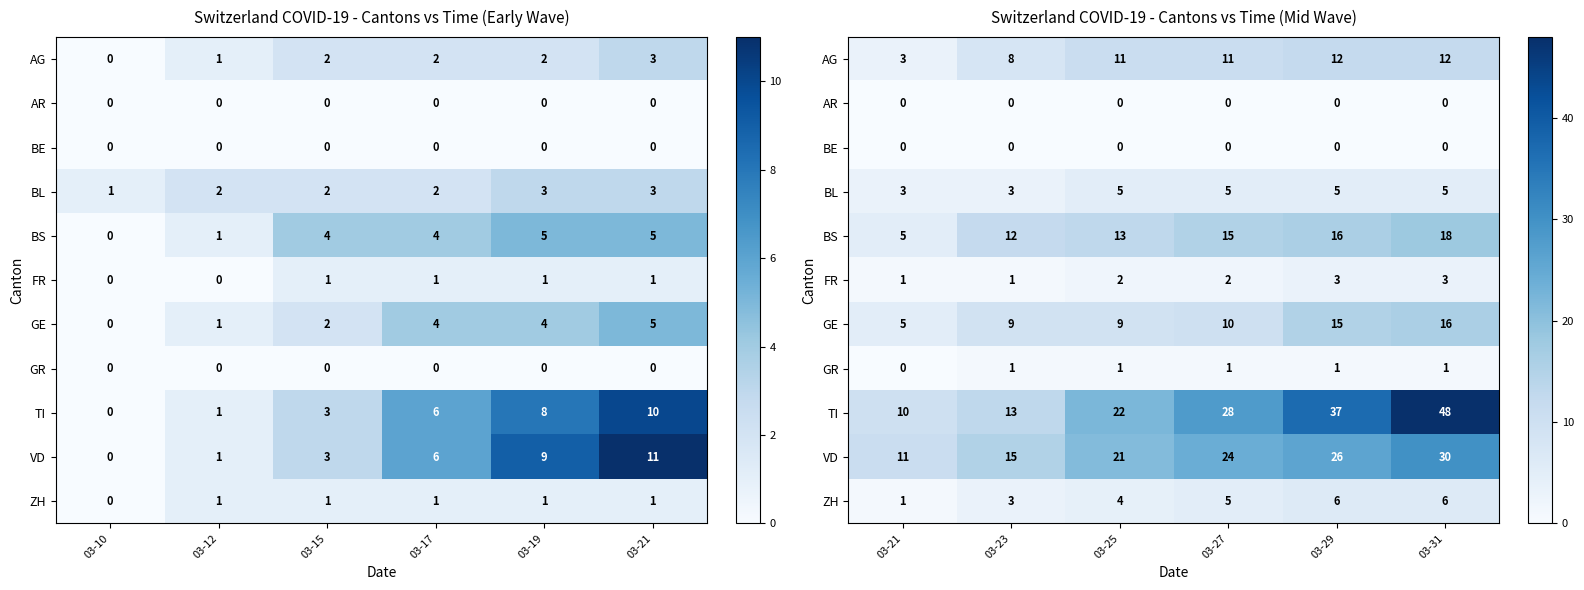

Which has a higher value, 03-12 or 03-17?

03-17